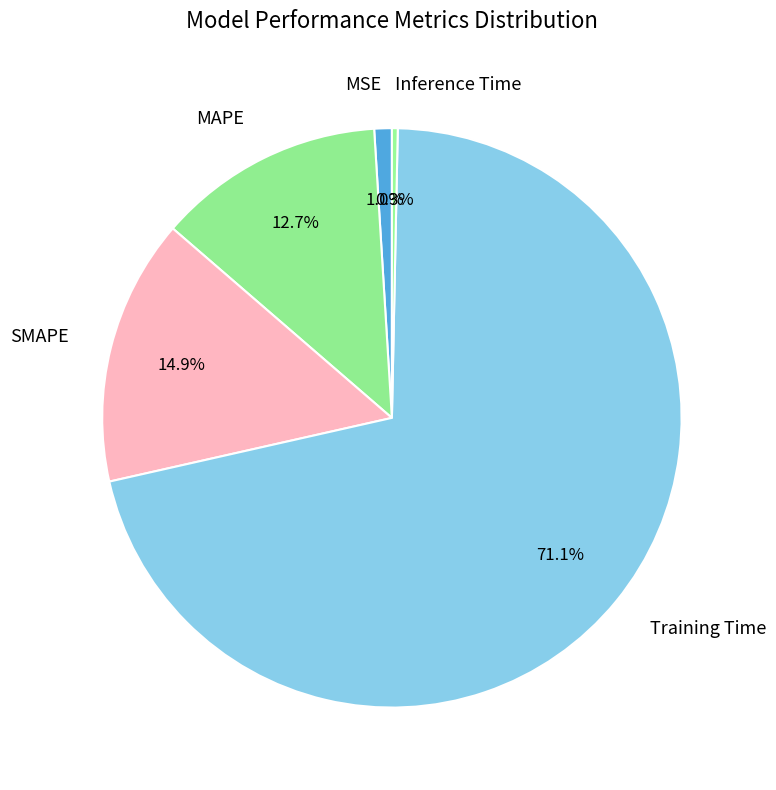

Between MSE and Inference Time, which is larger?

MSE